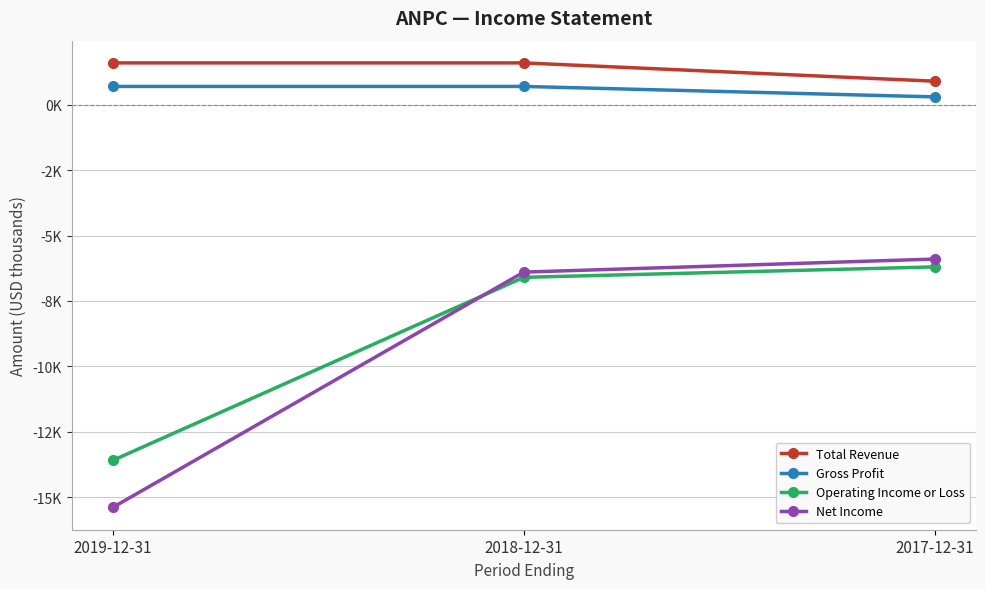

Which series changed the most between 2018-12-31 and 2017-12-31?

Total Revenue